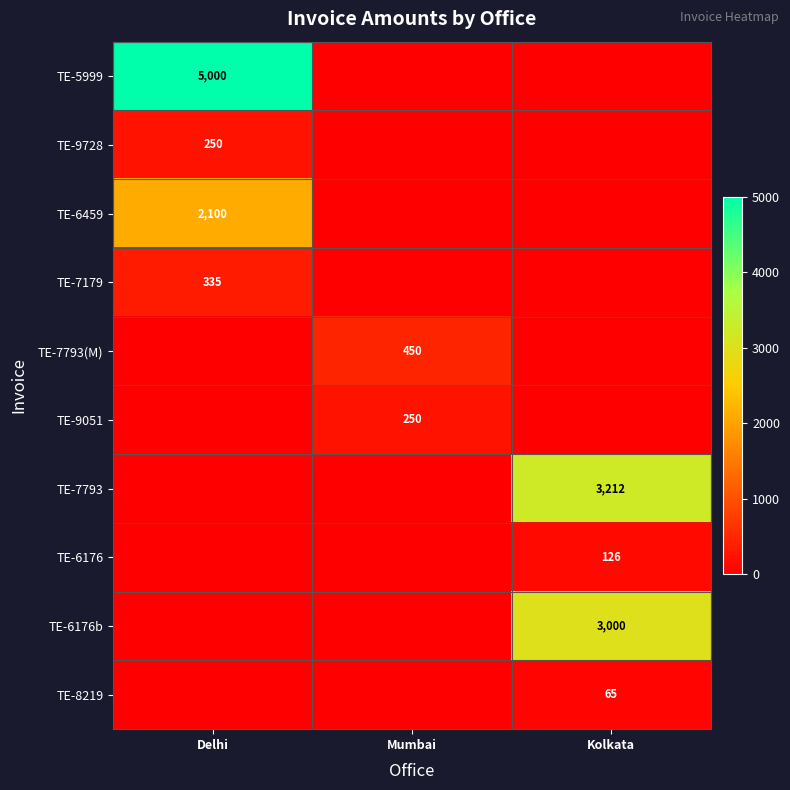

What is the spread (max minus min) of values at Mumbai?

450.0